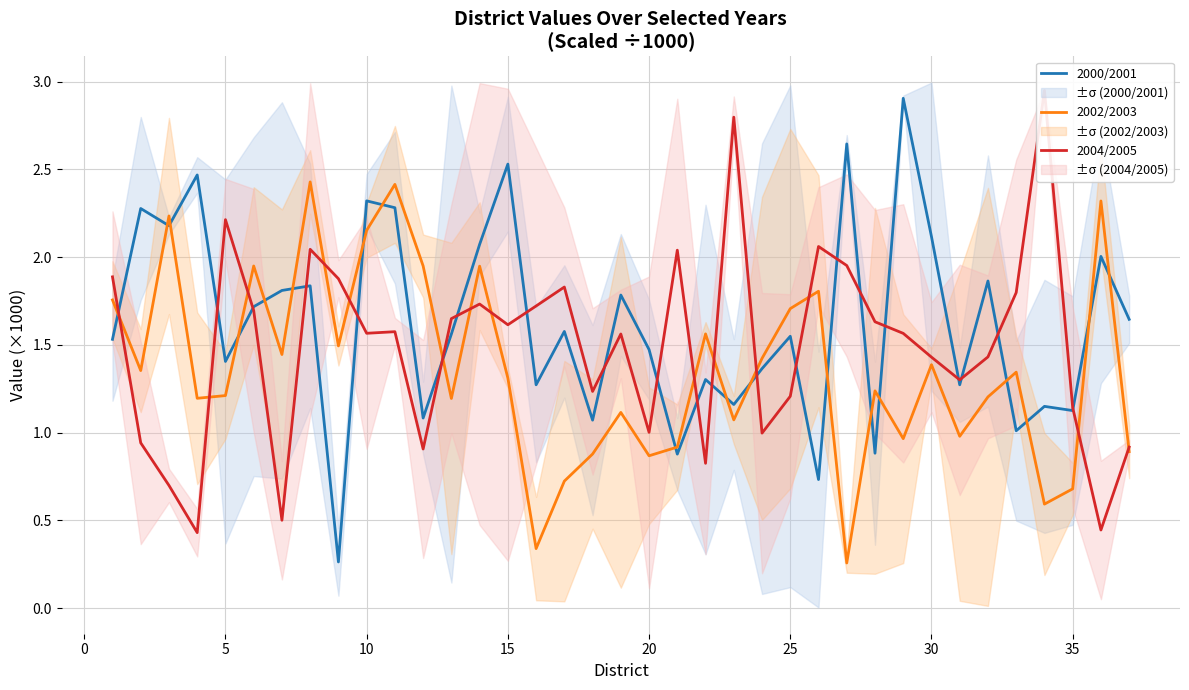

The 2002/2003 series shows 1.0 at 35. True or false?

False